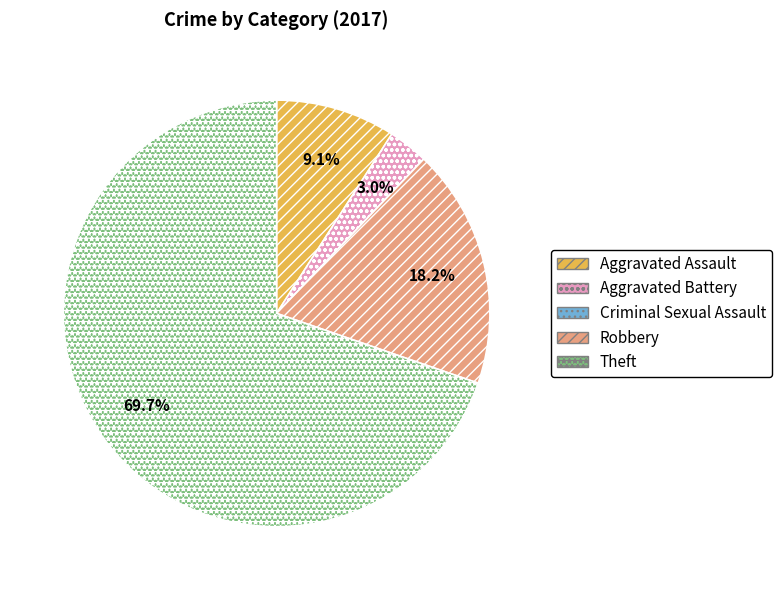

Which category has the biggest portion of the pie?

Theft